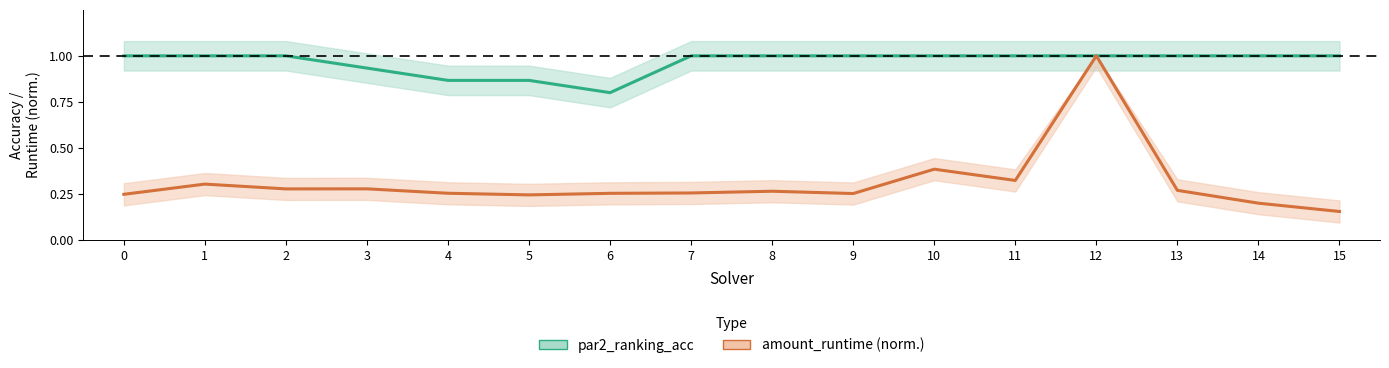

Reading left to right, what are all the values shown in this chart?

par2_ranking_acc: 1.0	1.0	1.0	0.9	0.9	0.9	0.8	1.0	1.0	1.0	1.0	1.0	1.0	1.0	1.0	1.0
amount_runtime (norm.): 0.2	0.3	0.3	0.3	0.3	0.2	0.3	0.3	0.3	0.3	0.4	0.3	1.0	0.3	0.2	0.2